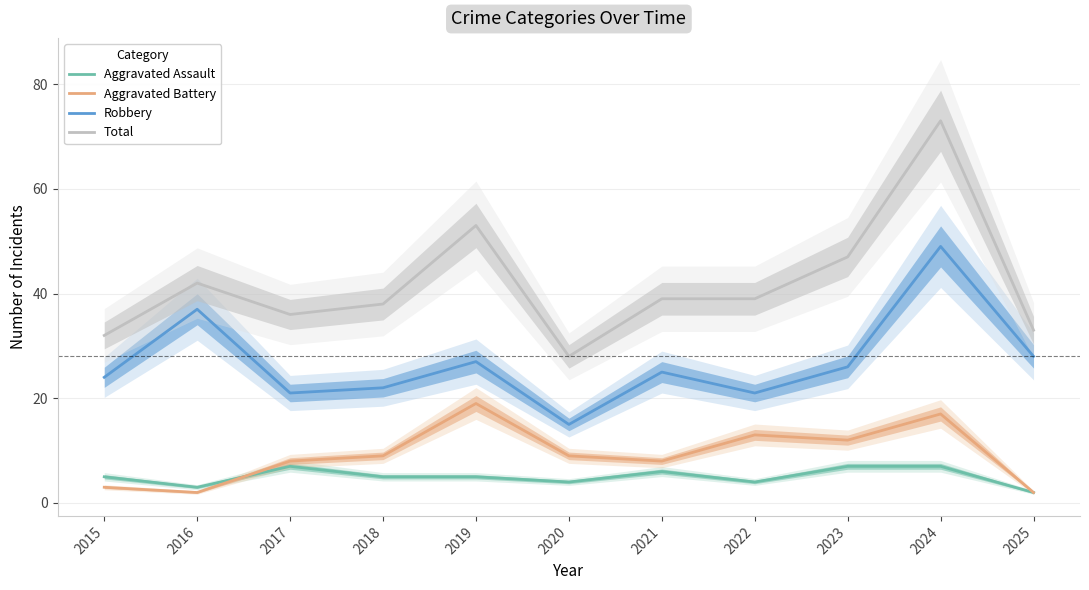

How many lines are shown in the chart?

4